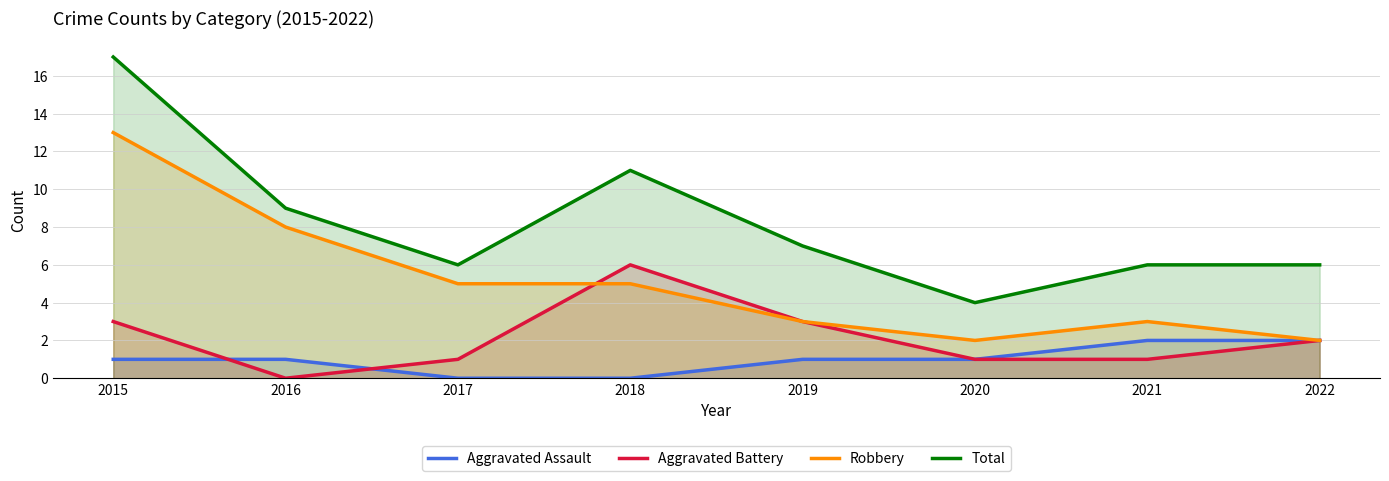

At 2018, list the series in order from largest to smallest.

Total, Aggravated Battery, Robbery, Aggravated Assault